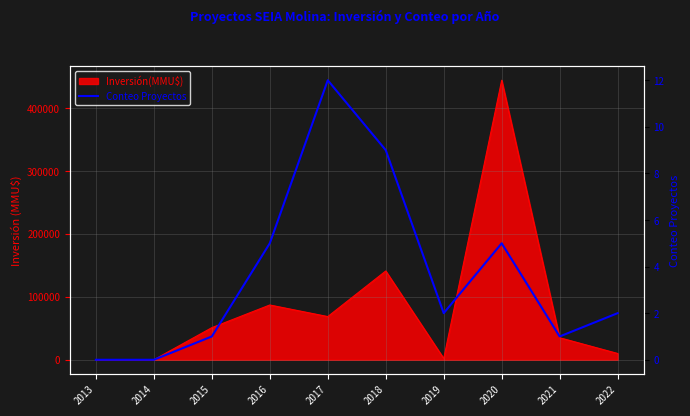

At which label does the data first exceed 2?

2016